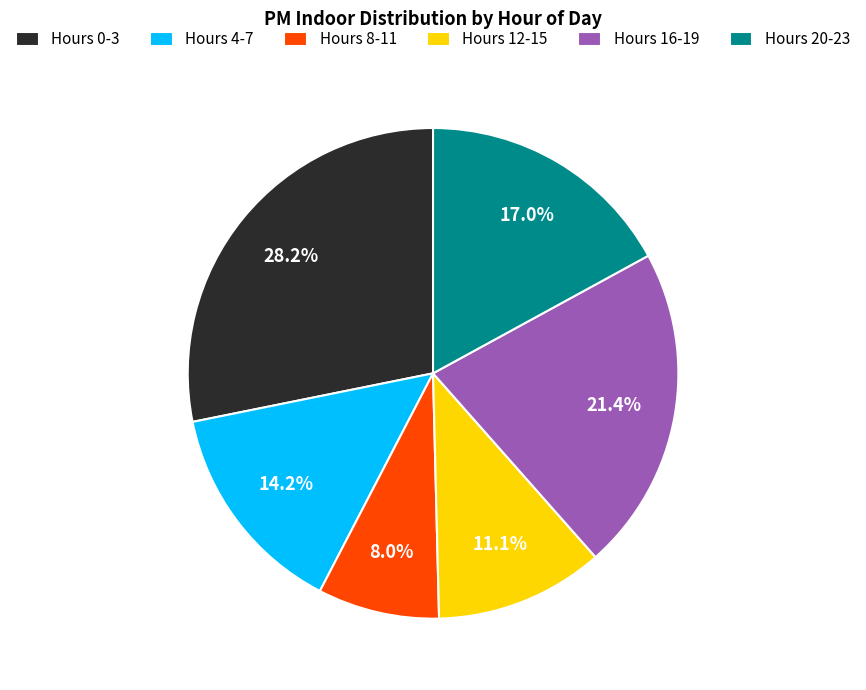

Which slice is the smallest?

Hours 8-11